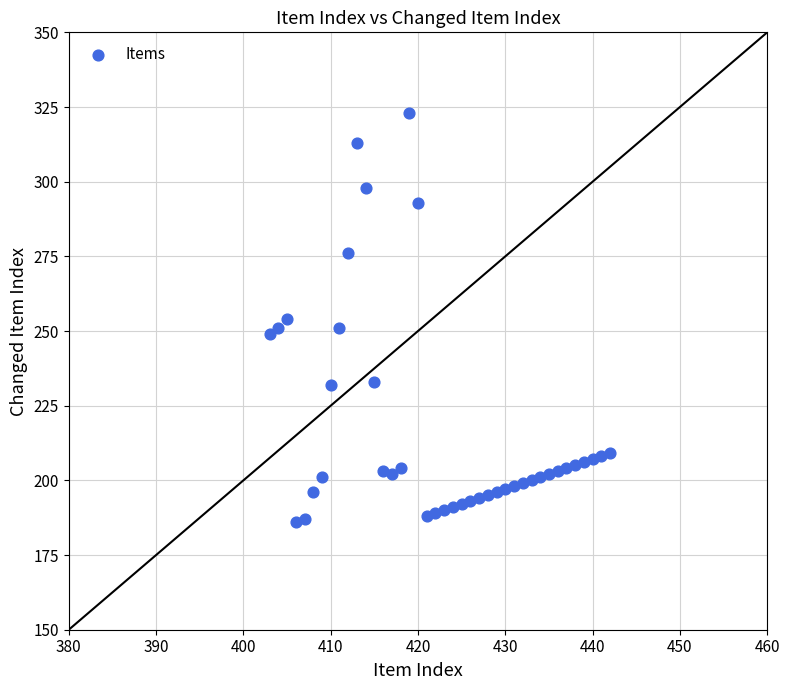

What is the range of X values (max minus min)?

39